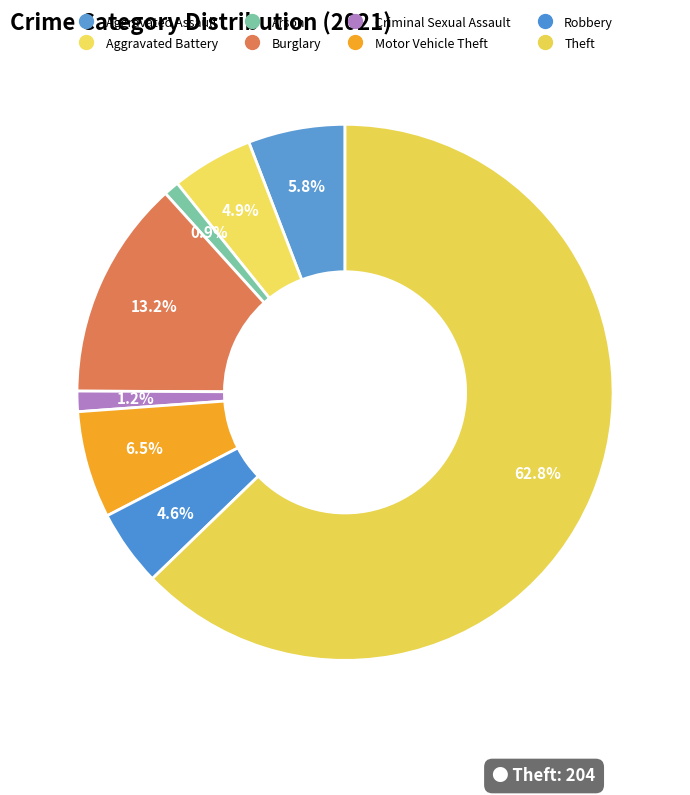

What is the ratio of the value at Arson to the value at Aggravated Battery?

0.2